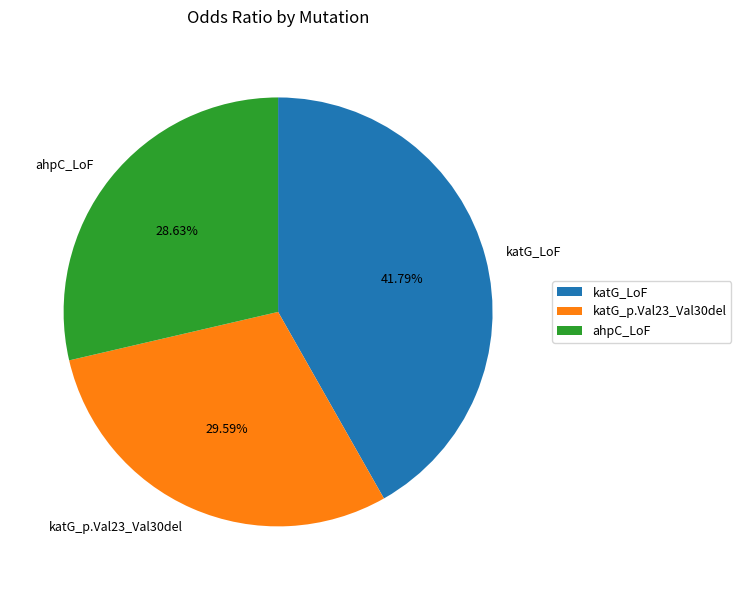

Between katG_LoF and ahpC_LoF, which is larger?

katG_LoF